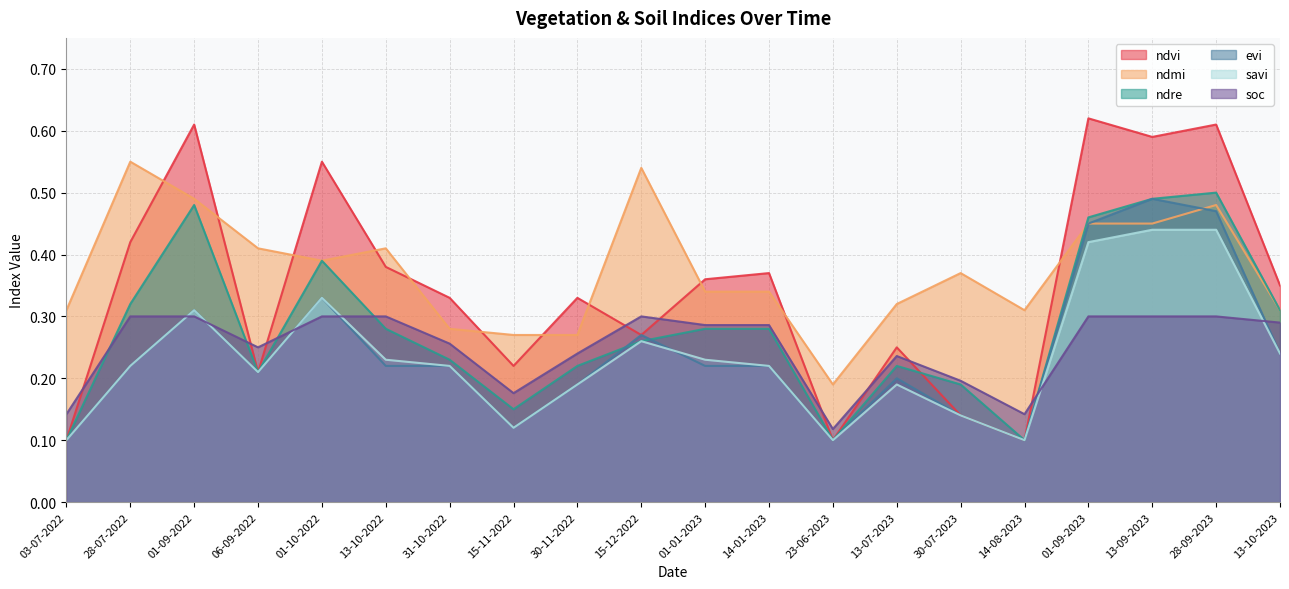

True or false: ndvi has more than 1 interior local peaks.

True